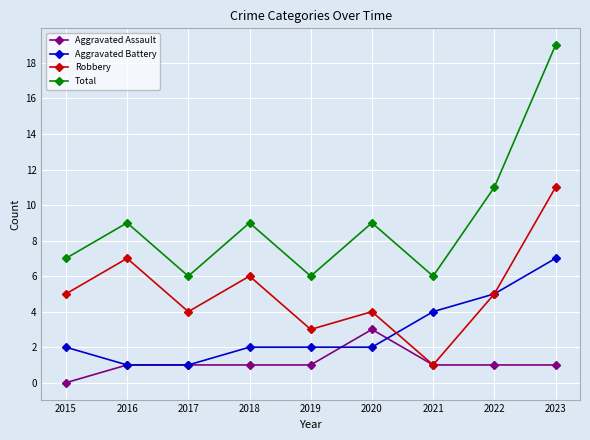

What is the sum of the Total values at 2021 and 2022?

17